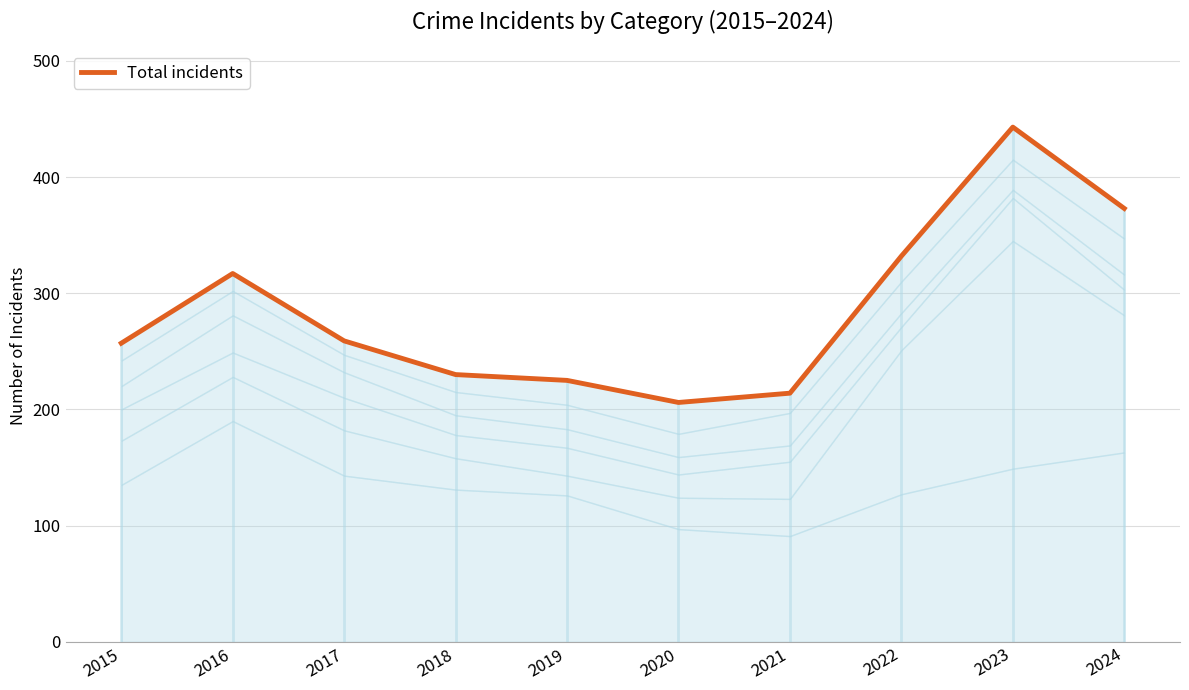

At which label does the data first exceed 259?

2016